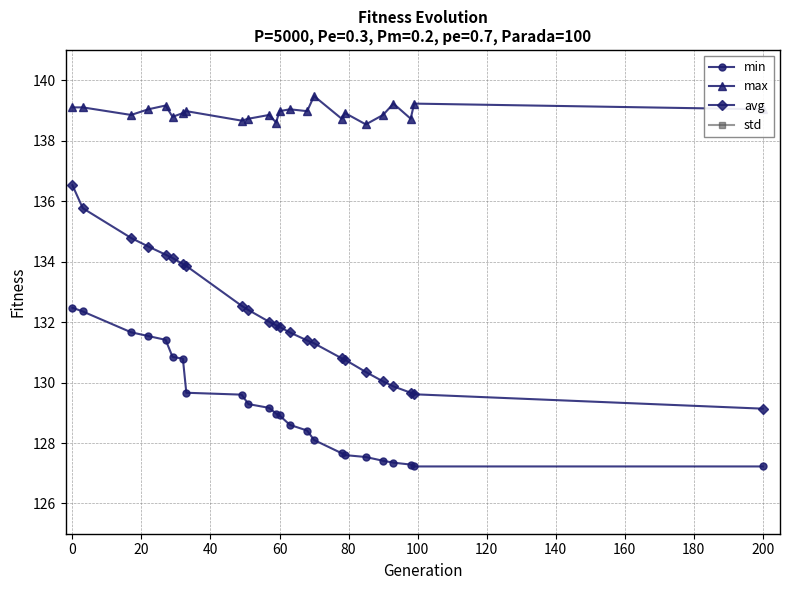

What is the minimum value for avg?

129.1